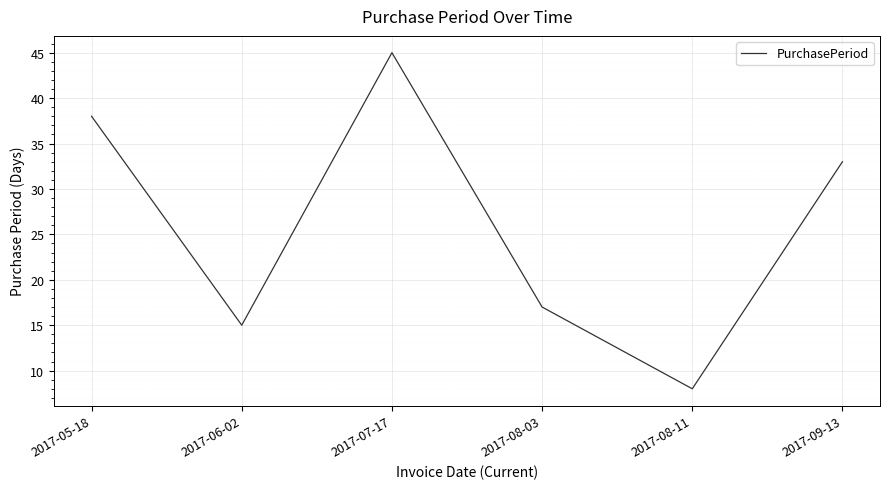

Where is the first local minimum?

2017-06-02